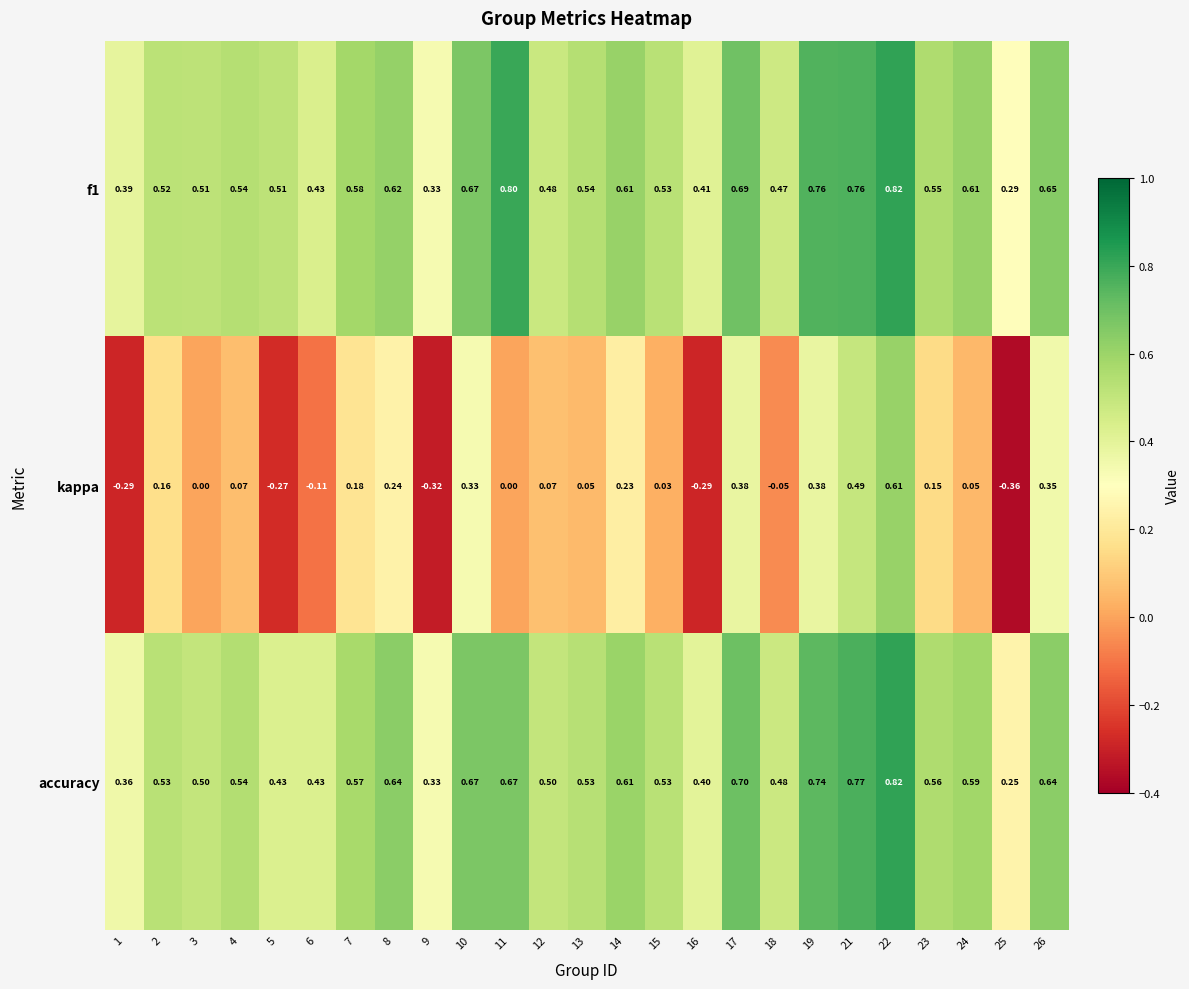

Which series has the largest total across all categories?

f1